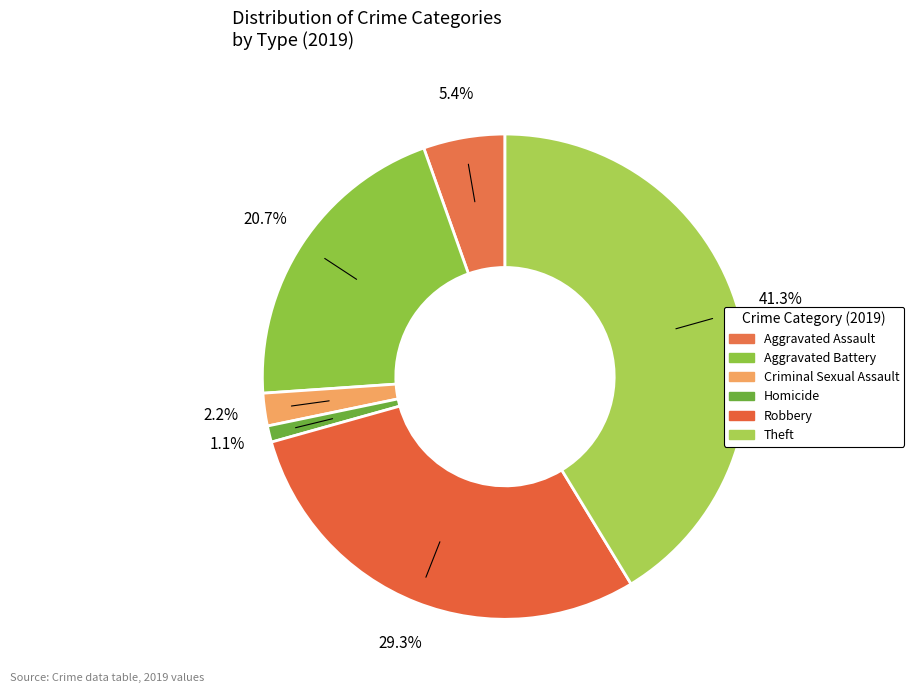

Is there a majority slice in this chart?

No